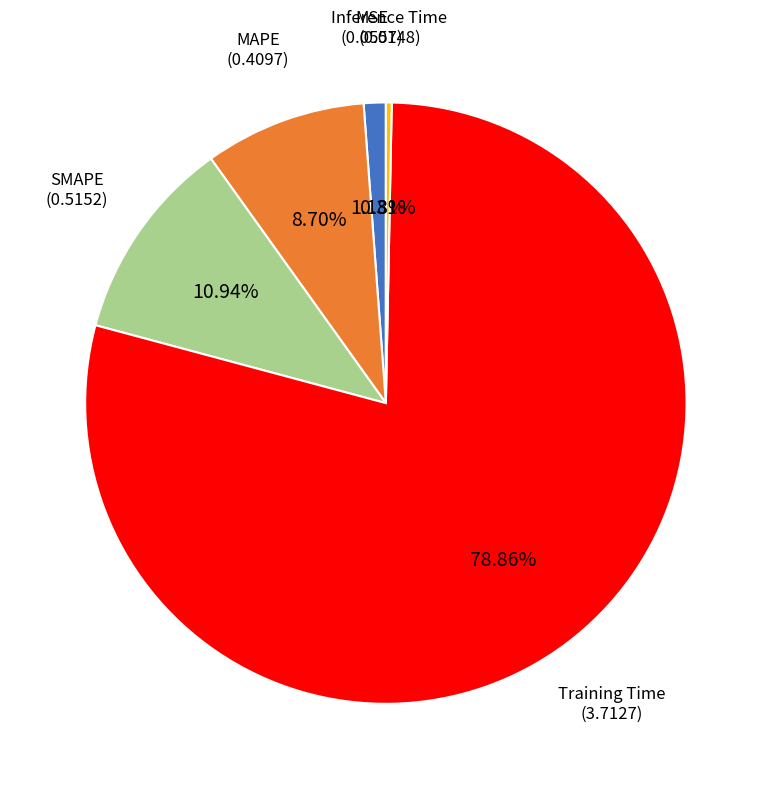

What is the majority slice?

Training Time